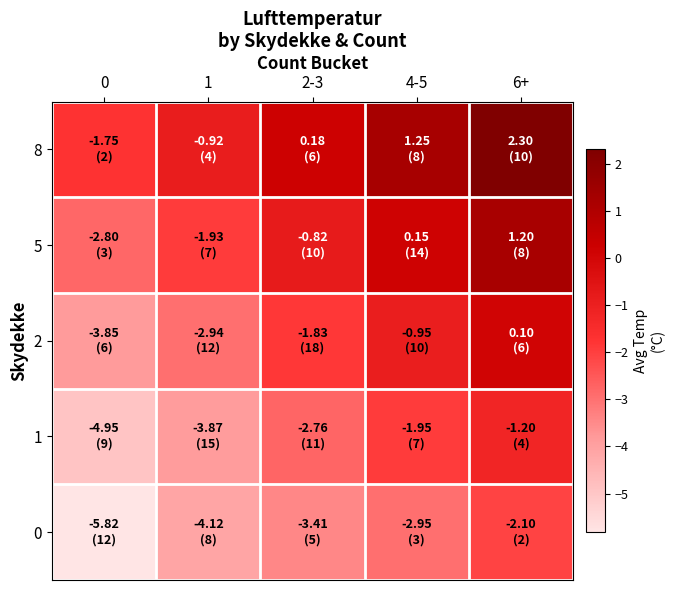

List the series in order of their peak value, highest first.

8, 5, 2, 1, 0